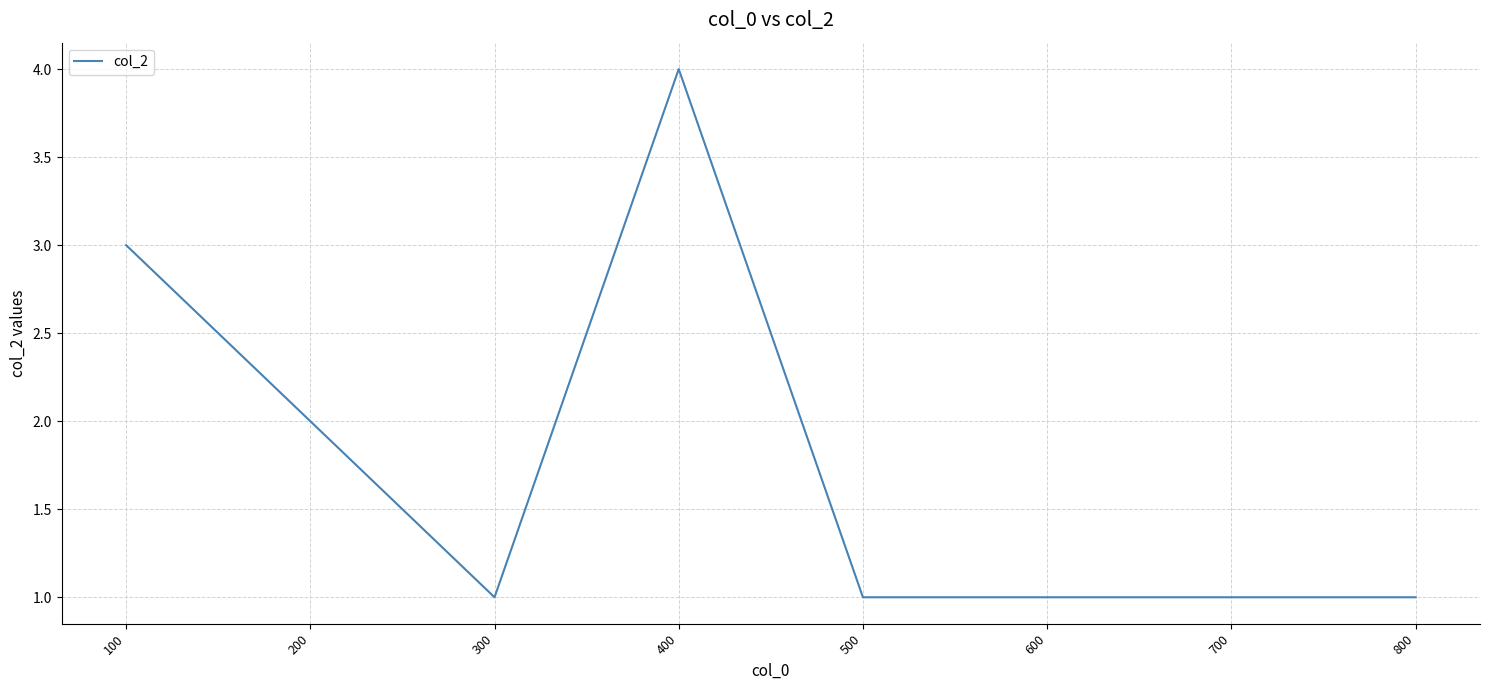

What is the maximum value shown in the chart?

4